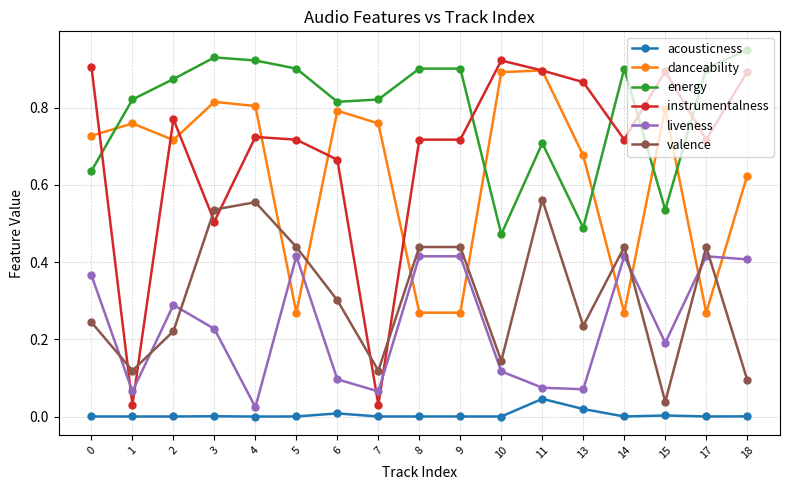

True or false: acousticness has a value of 0.0 at 7.

True